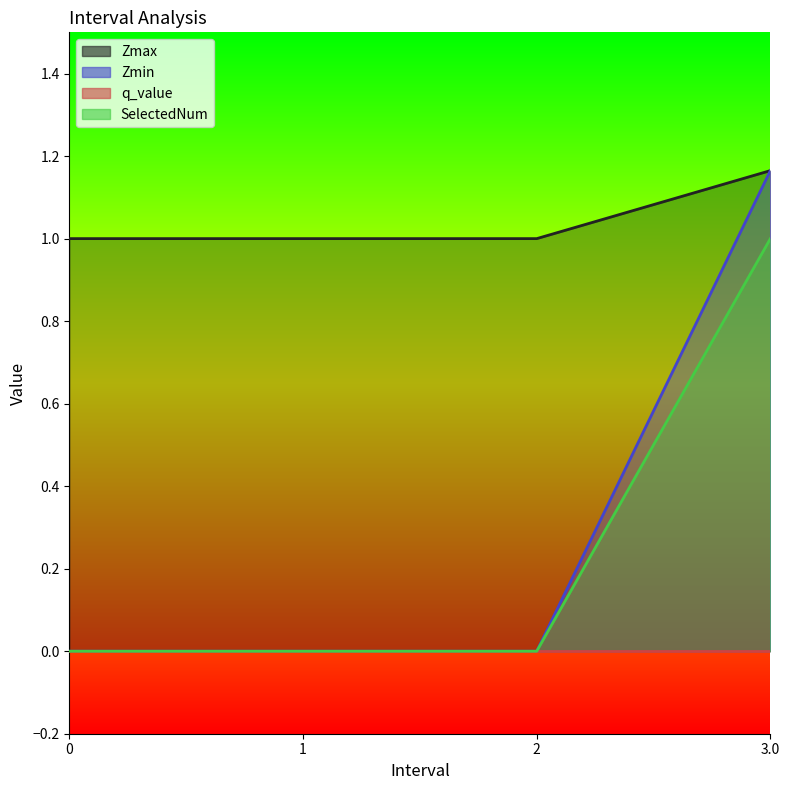

At which category is the sum across all series the highest?

3.0